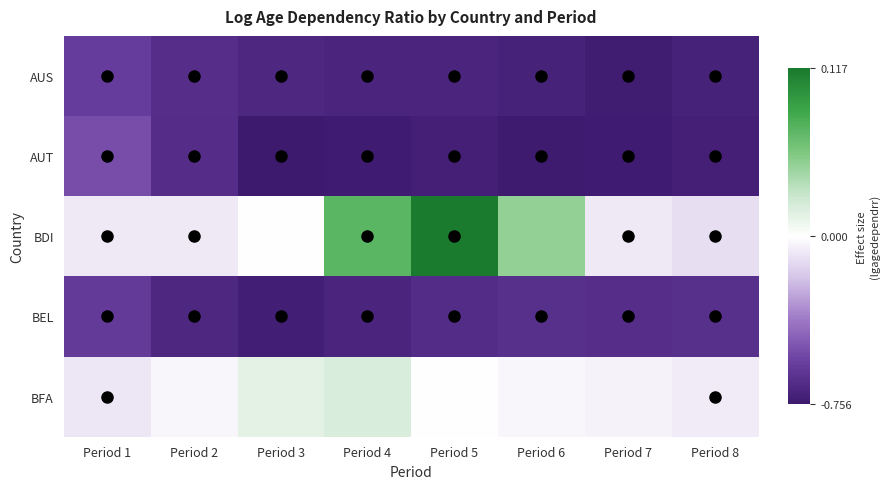

Reading left to right, transcribe all the data shown in this chart.

AUS: Period 1=-0.6	Period 2=-0.6	Period 3=-0.7	Period 4=-0.7	Period 5=-0.7	Period 6=-0.7	Period 7=-0.7	Period 8=-0.7
AUT: Period 1=-0.5	Period 2=-0.7	Period 3=-0.8	Period 4=-0.7	Period 5=-0.7	Period 6=-0.7	Period 7=-0.7	Period 8=-0.7
BDI: Period 1=-0.1	Period 2=-0.1	Period 3=-0.0	Period 4=0.1	Period 5=0.1	Period 6=0.0	Period 7=-0.1	Period 8=-0.1
BEL: Period 1=-0.6	Period 2=-0.7	Period 3=-0.7	Period 4=-0.7	Period 5=-0.7	Period 6=-0.6	Period 7=-0.6	Period 8=-0.6
BFA: Period 1=-0.1	Period 2=-0.0	Period 3=0.0	Period 4=0.0	Period 5=-0.0	Period 6=-0.0	Period 7=-0.0	Period 8=-0.1